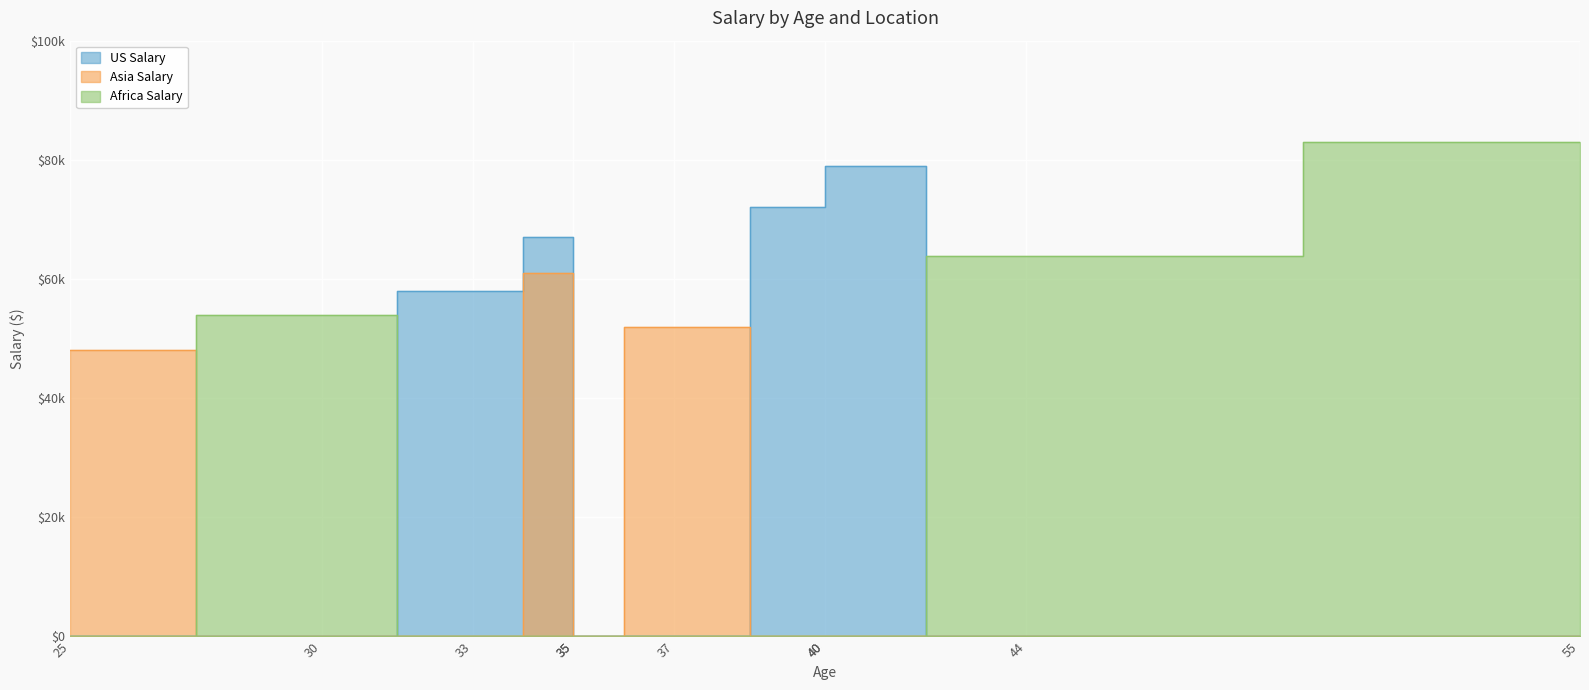

How many lines are shown in the chart?

3